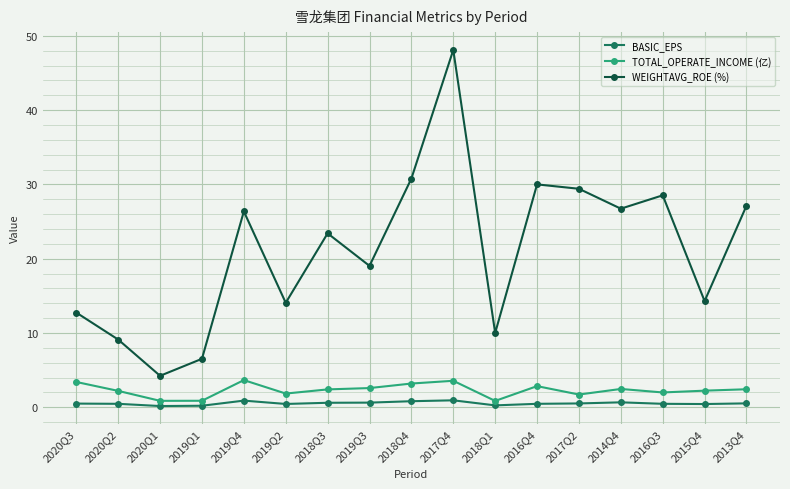

What is the label of the 9th point from the right?

2018Q4